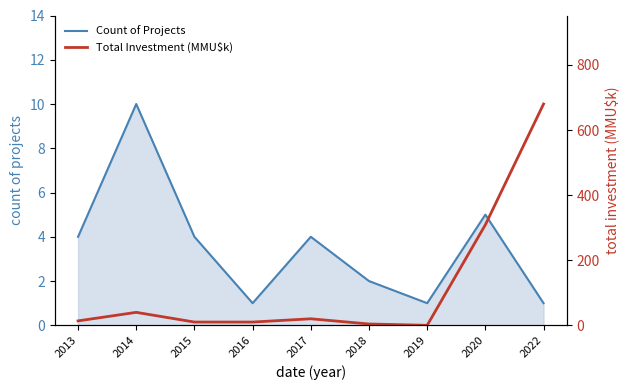

How many data points in Count of Projects are less than 4?

4